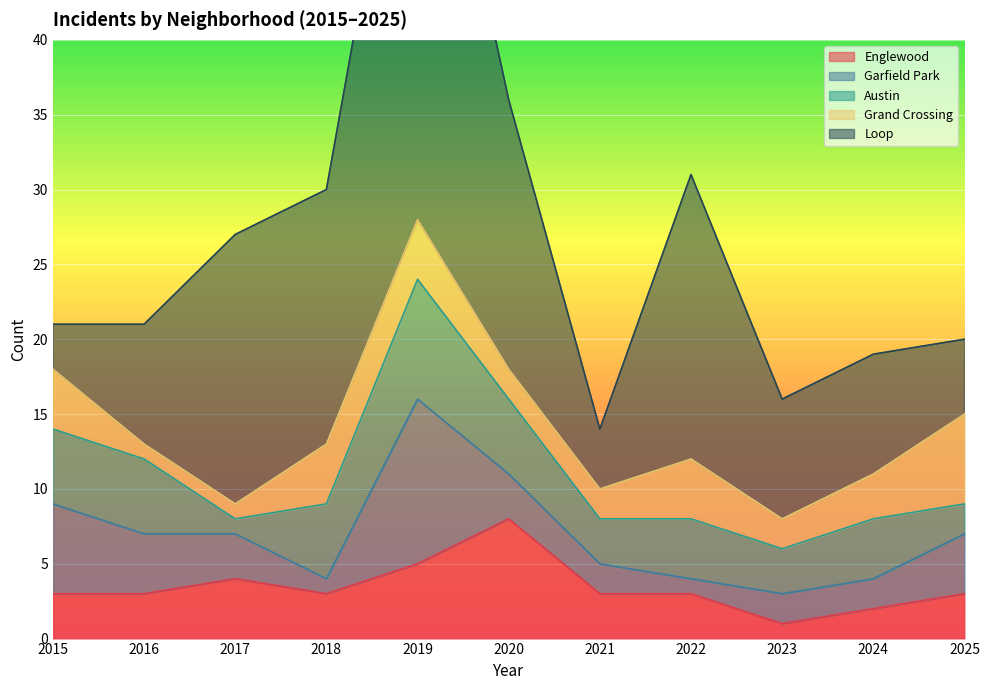

How many lines are shown in the chart?

5